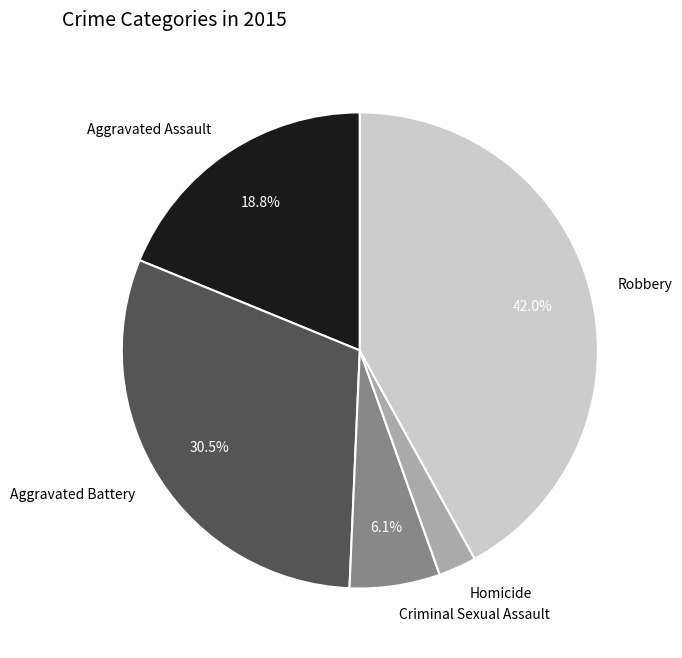

Combined, do Robbery and Criminal Sexual Assault account for over 50%?

No